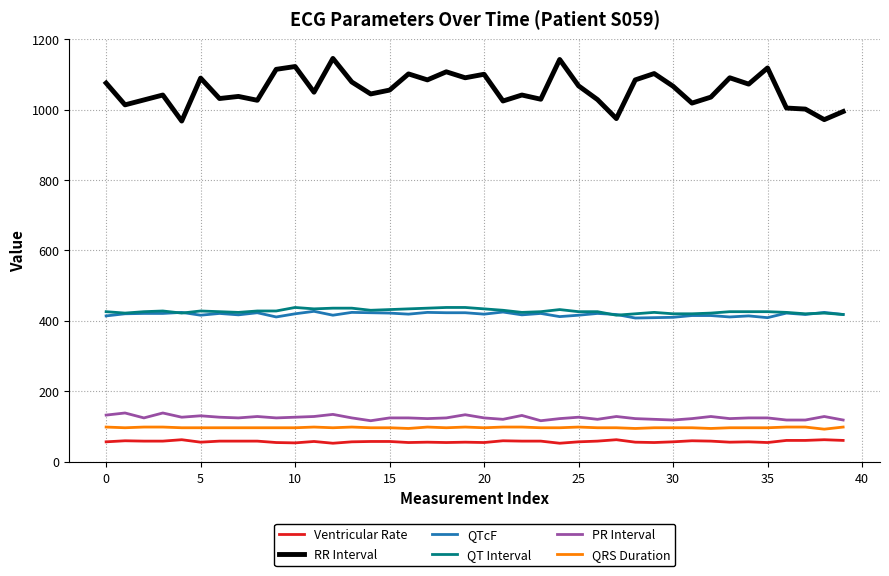

True or false: Ventricular Rate and QT Interval cross at least once.

False